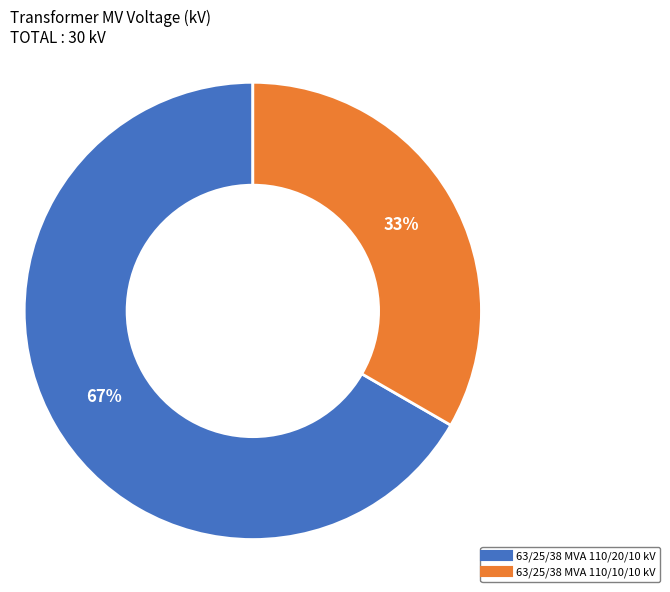

To the nearest percent, what is the average slice percentage?

50%